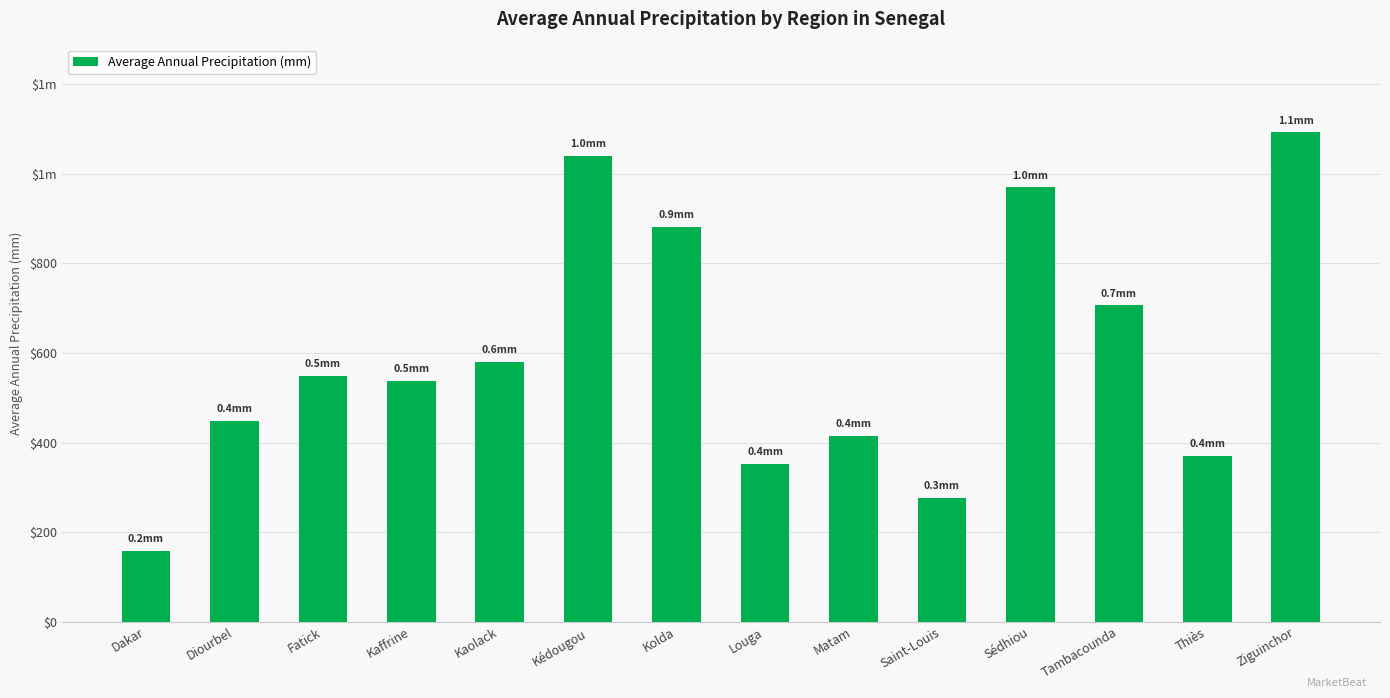

How many values exceed 548?

7